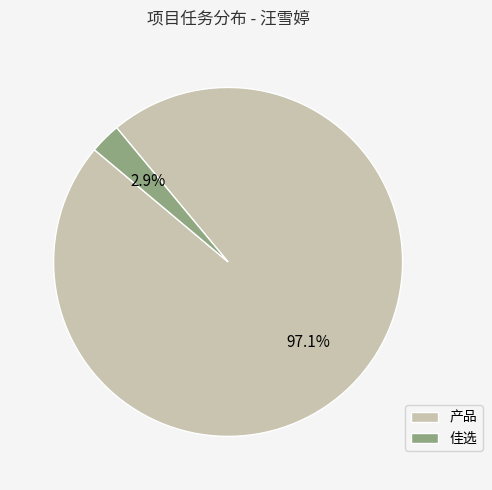

Which has a higher value, 佳选 or 产品?

产品